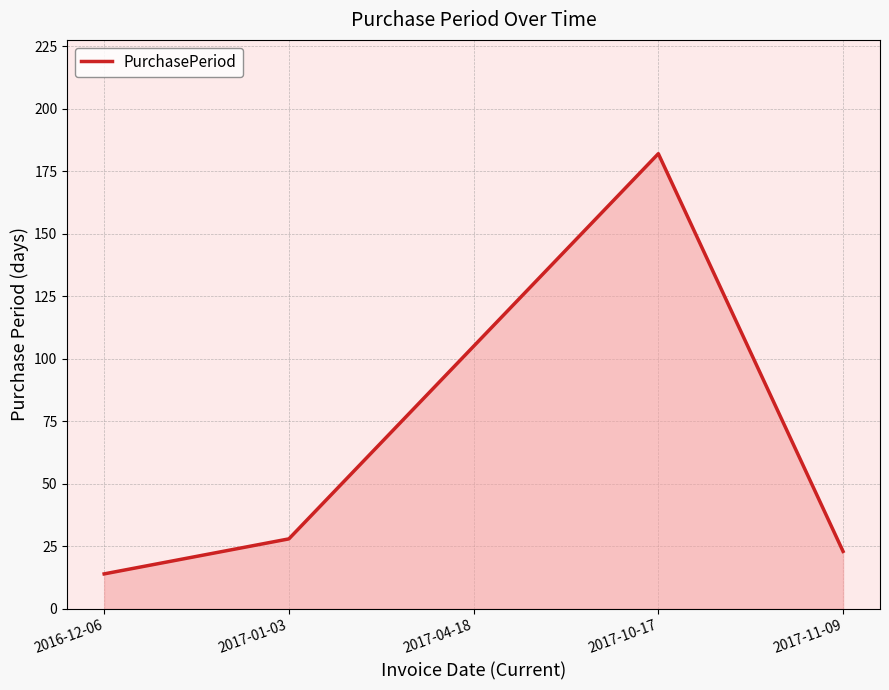

Rank the categories by value from highest to lowest.

2017-10-17, 2017-04-18, 2017-01-03, 2017-11-09, 2016-12-06